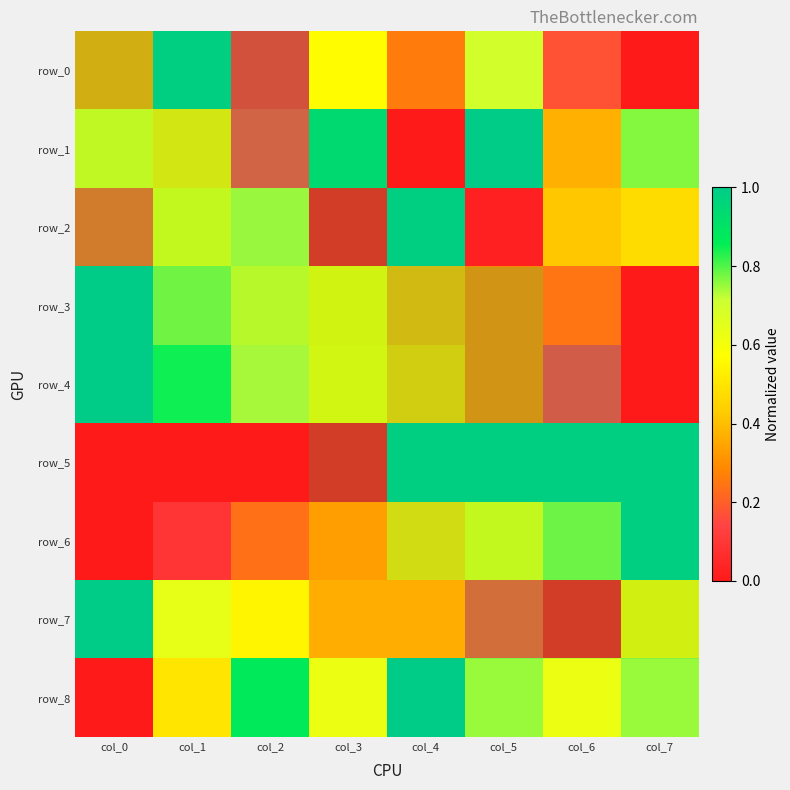

Between col_0 and col_3, which is larger?

col_3